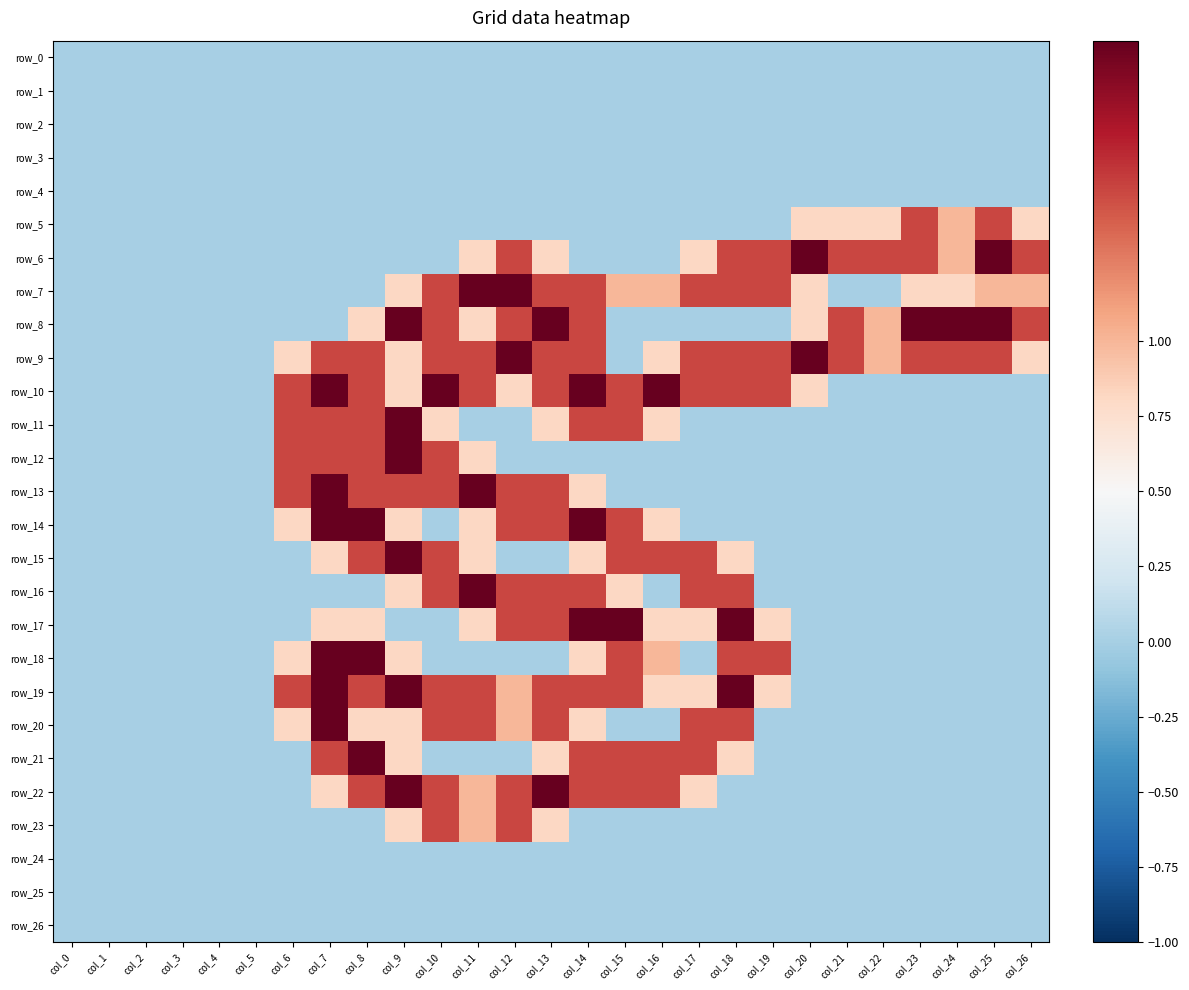

What is the difference between the maximum and second lowest values in the row_12 series?

2.0